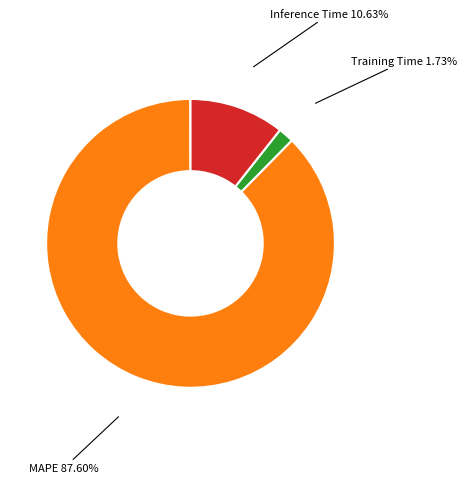

Which has a higher value, Inference Time or MAPE?

MAPE